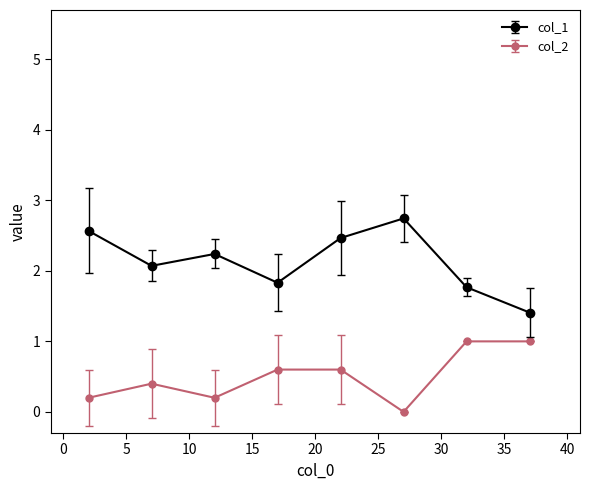

Does the chart have visible grid lines?

No